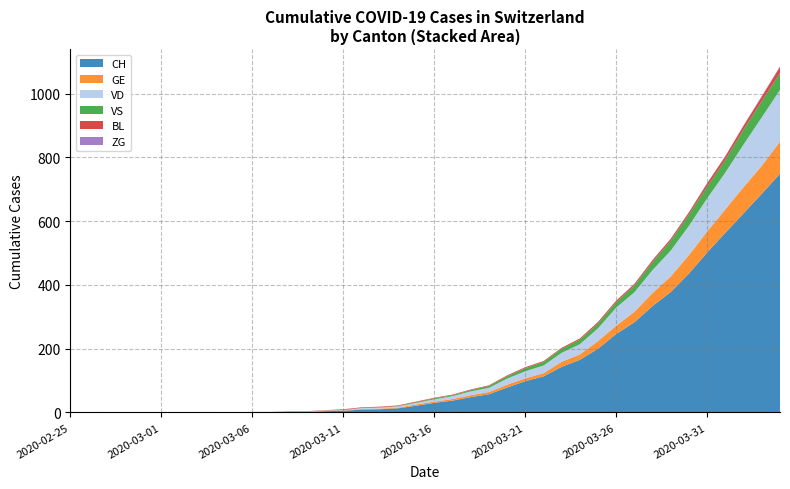

Reading right to left, what are all the values shown in this chart?

CH: 749	686	625	564	502	436	378	334	283	246	200	165	143	113	98	78	57	48	37	30	21	13	10	9	5	4	2	2	1	1	0	0	0	0	0	0	0	0	0	0
GE: 101	88	82	74	66	58	49	41	33	26	24	17	16	10	9	9	7	6	5	4	4	2	2	2	1	1	0	0	0	0	0	0	0	0	0	0	0	0	0	0
VD: 162	152	134	115	104	92	81	72	61	57	40	32	28	24	22	19	13	12	9	7	5	4	3	3	1	1	1	1	1	1	0	0	0	0	0	0	0	0	0	0
VS: 53	51	47	40	37	35	31	25	21	17	15	14	13	11	10	7	6	4	3	3	2	1	1	0	1	0	0	0	0	0	0	0	0	0	0	0	0	0	0	0
BL: 19	14	12	11	10	7	6	6	5	5	5	4	3	3	3	3	2	2	2	2	2	2	2	2	2	1	1	1	0	0	0	0	0	0	0	0	0	0	0	0
ZG: 2	2	1	1	1	1	1	1	1	0	0	0	0	0	0	0	0	0	0	0	0	0	0	0	0	0	0	0	0	0	0	0	0	0	0	0	0	0	0	0